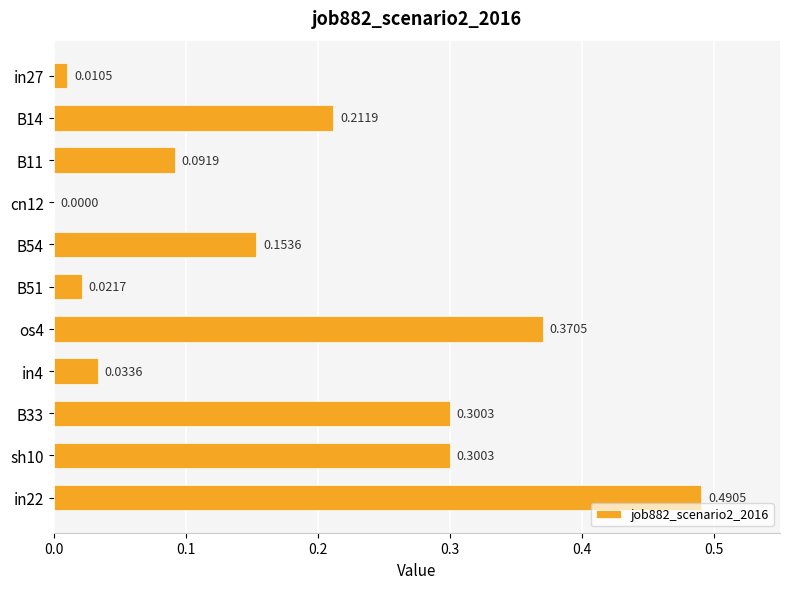

Where is the data nearest to the value 0?

cn12